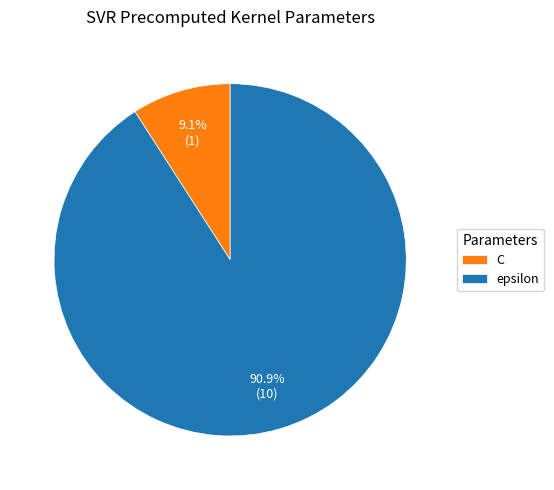

Rank the categories by value from highest to lowest.

epsilon, C